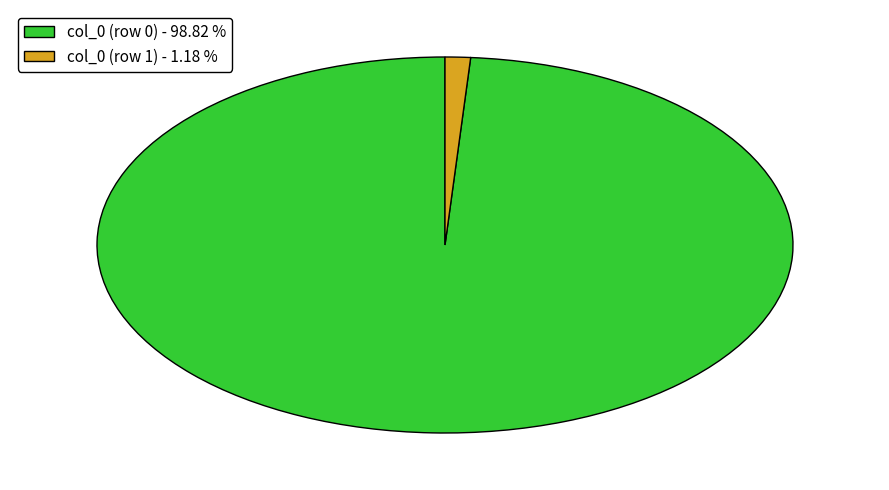

Count the number of slices in the pie.

2